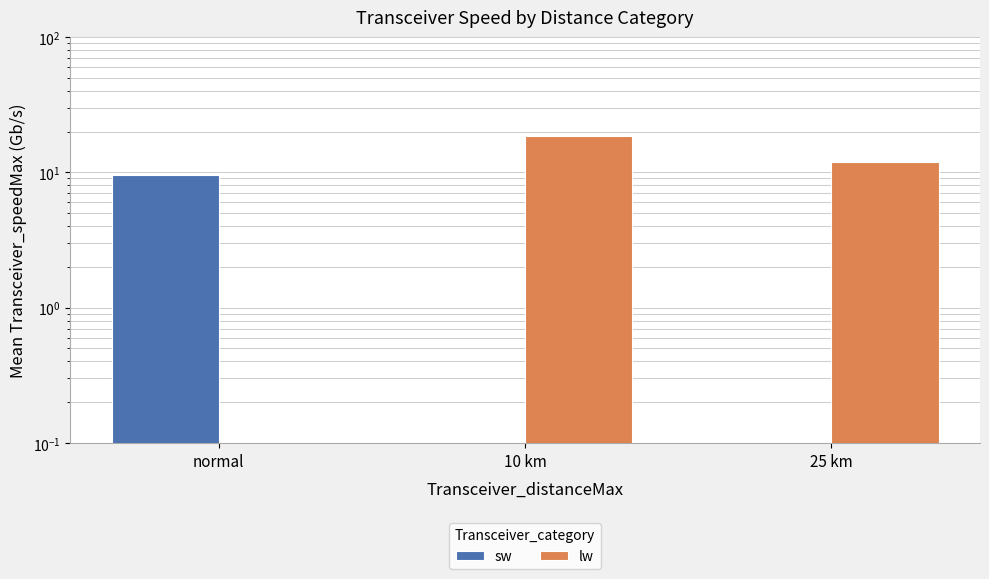

At how many categories does at least one series exceed 3?

3